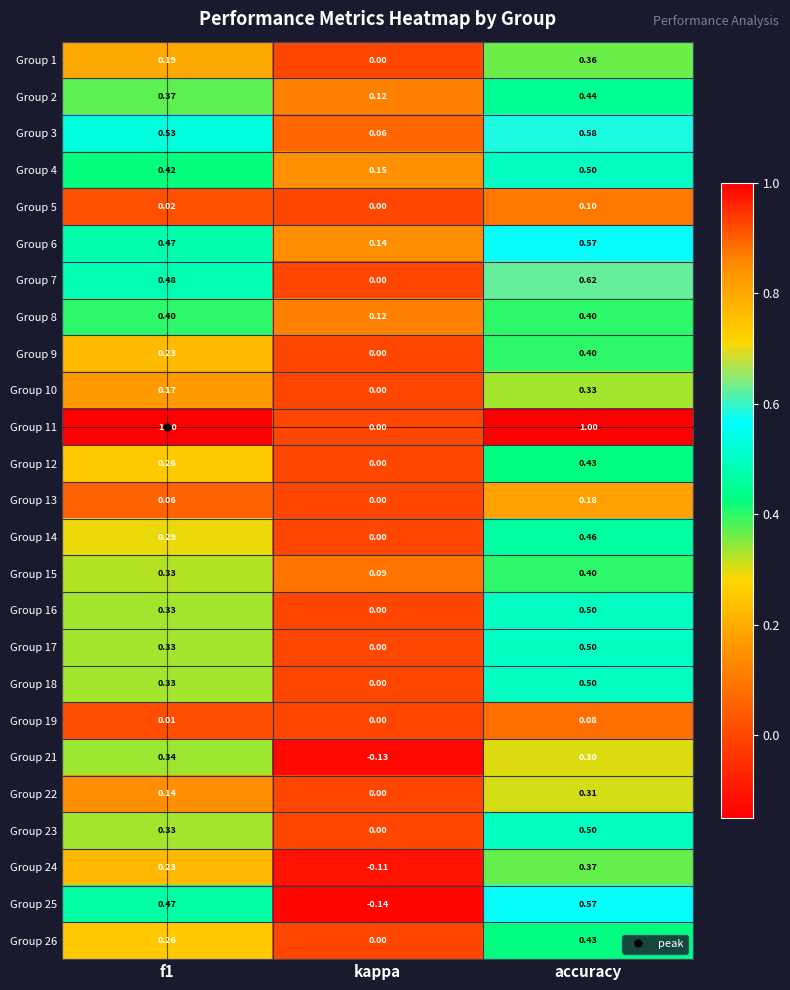

Which category has the lowest value in the Group 13 series?

kappa